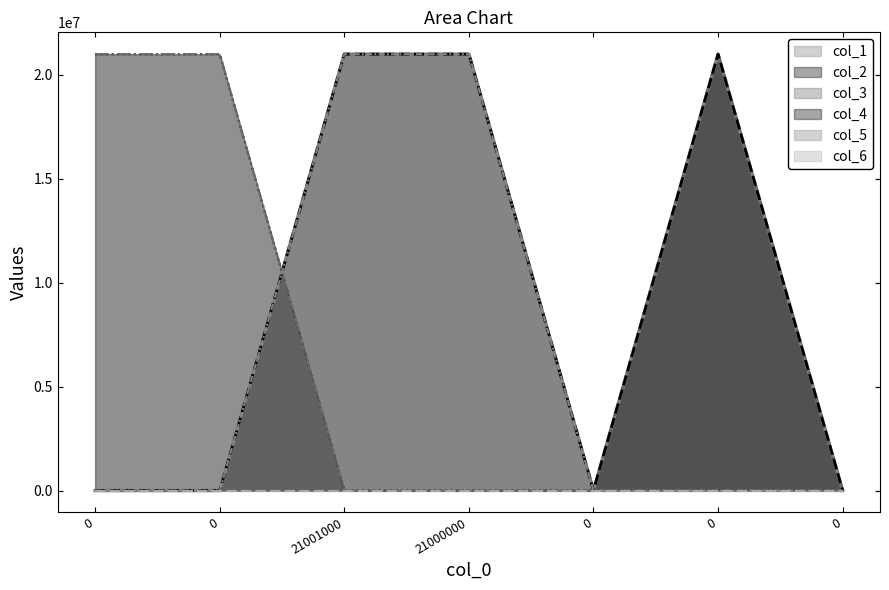

At how many categories does at least one series exceed 5118765?

5